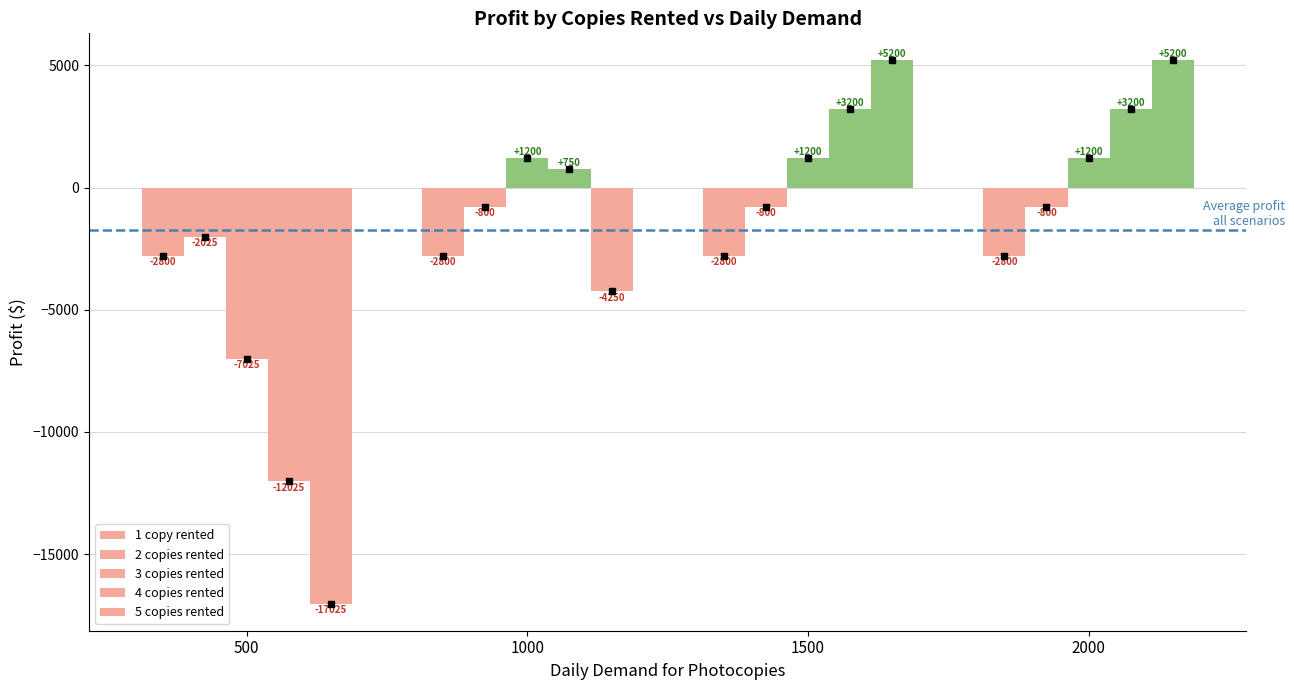

How many series are shown in this chart?

5